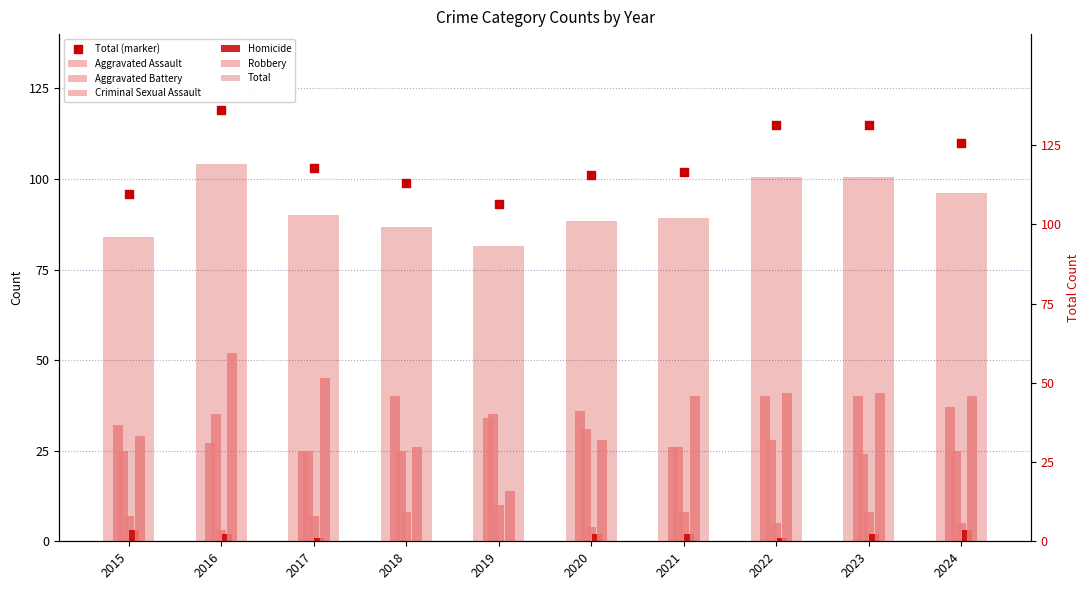

What is the total value across all series at 2020?

202